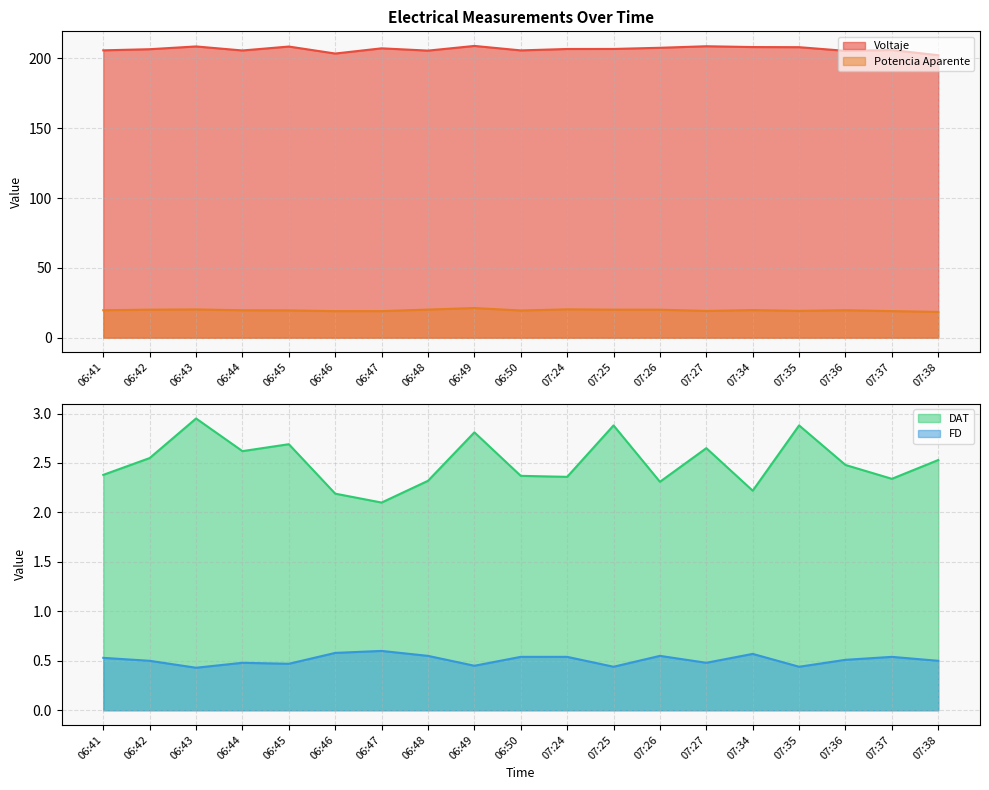

True or false: Voltaje and Potencia Aparente cross at least once.

False